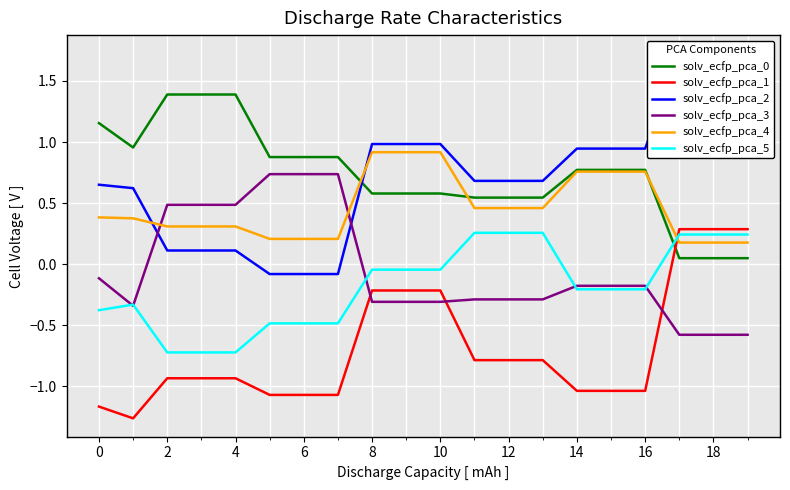

What is the minimum value shown in the chart?

-1.3